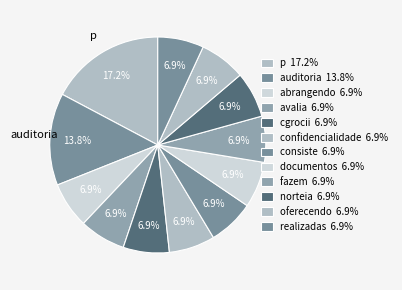

Is confidencialidade the majority of the pie?

No